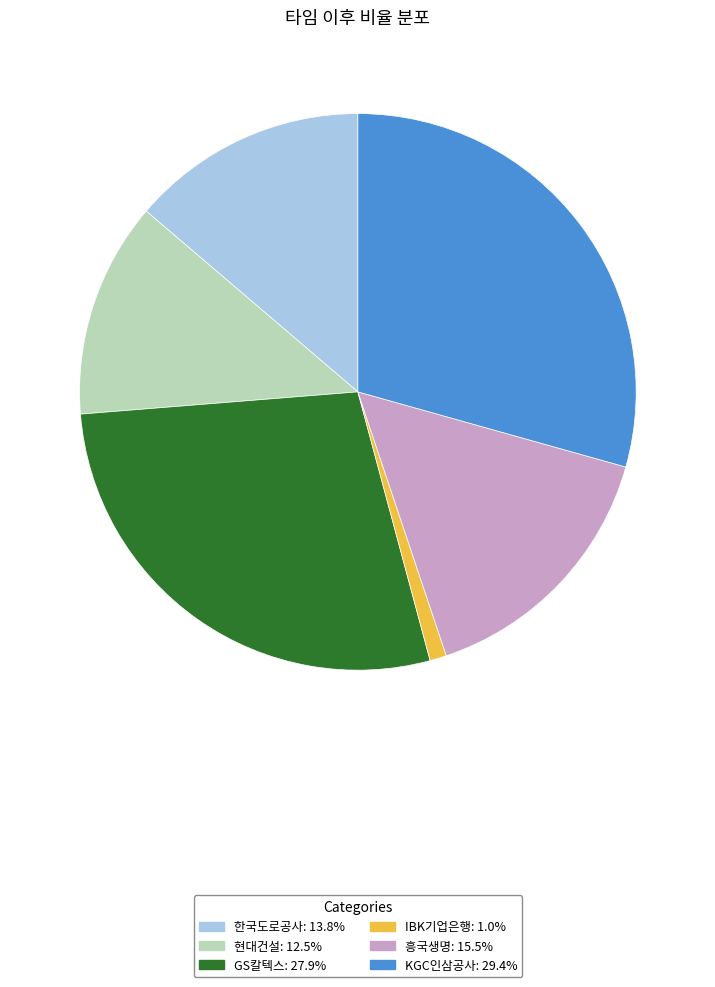

Do IBK기업은행 and 현대건설 together represent more than half of the pie?

No